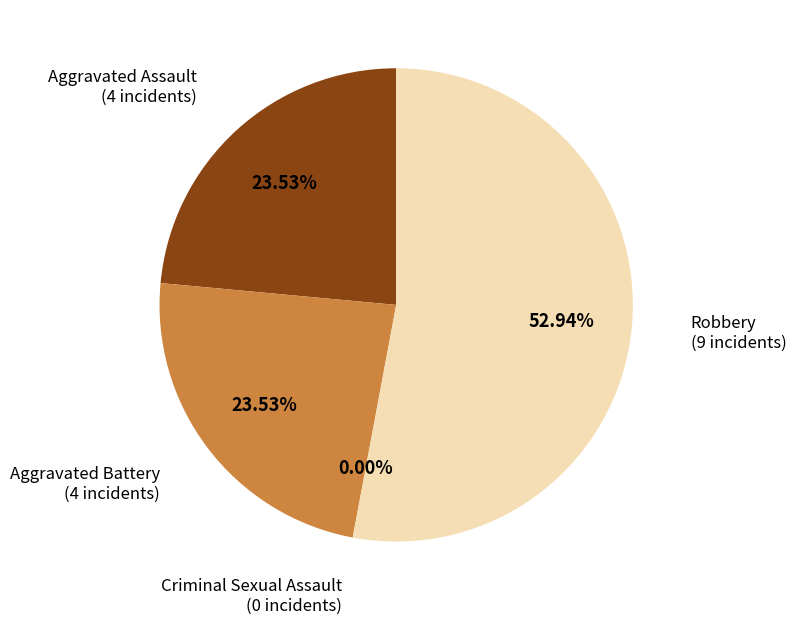

Which has a higher value, Aggravated Battery or Criminal Sexual Assault?

Aggravated Battery